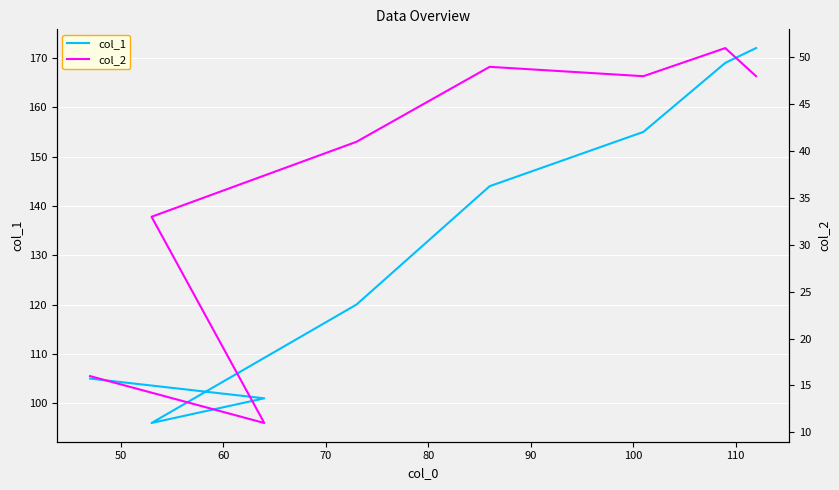

True or false: col_1 has more than 0 interior local peaks.

False